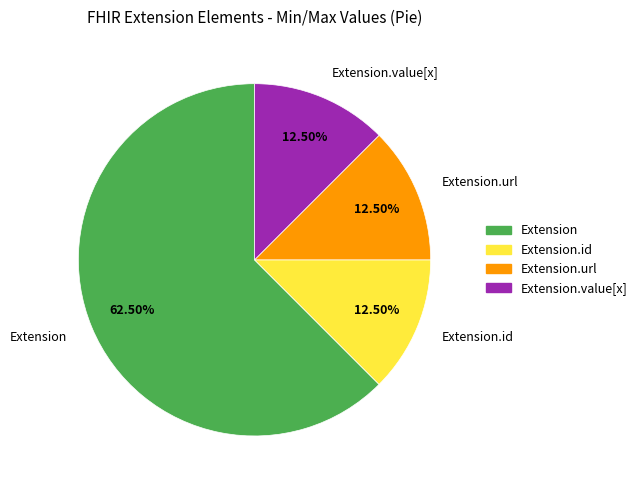

Which has a higher value, Extension.value[x] or Extension?

Extension